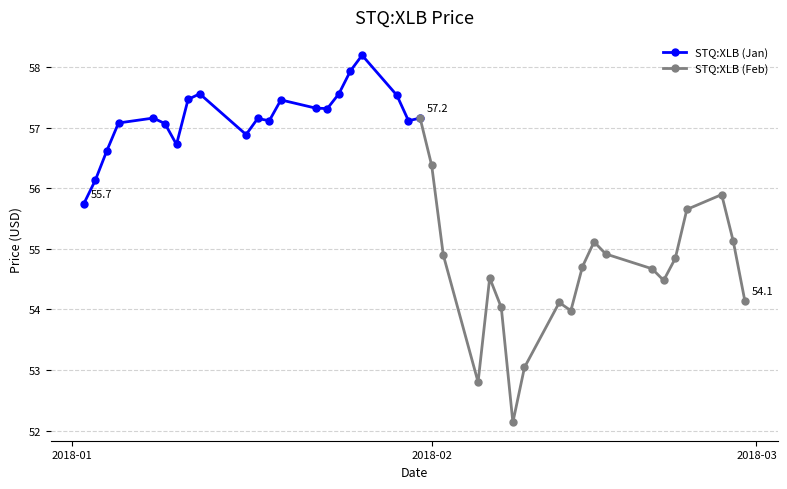

What is the change in value from 2018-02-21 to 2018-02-27?

+0.6